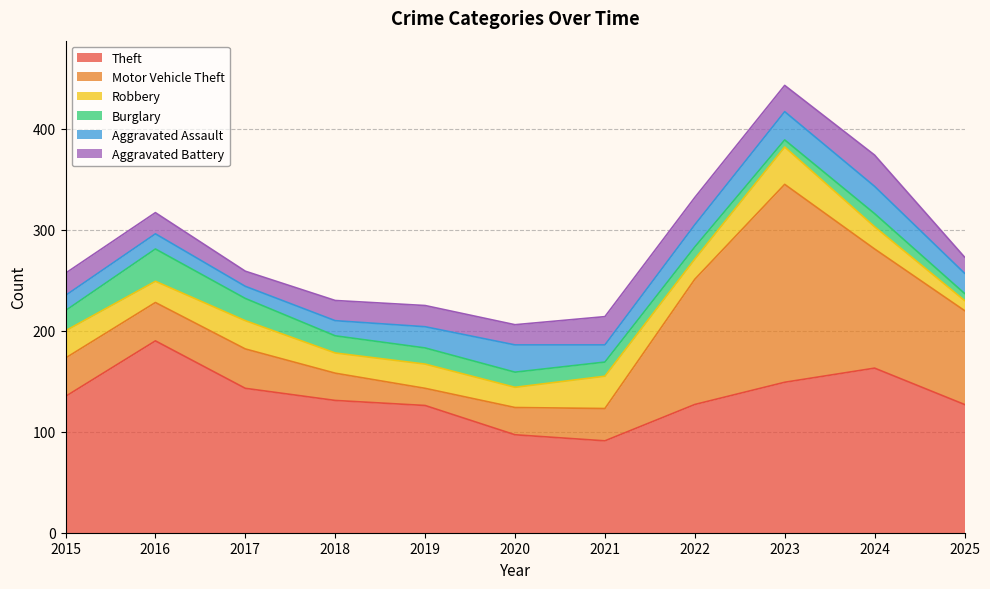

Rank the series by their maximum value, from highest to lowest.

Motor Vehicle Theft, Theft, Robbery, Burglary, Aggravated Battery, Aggravated Assault